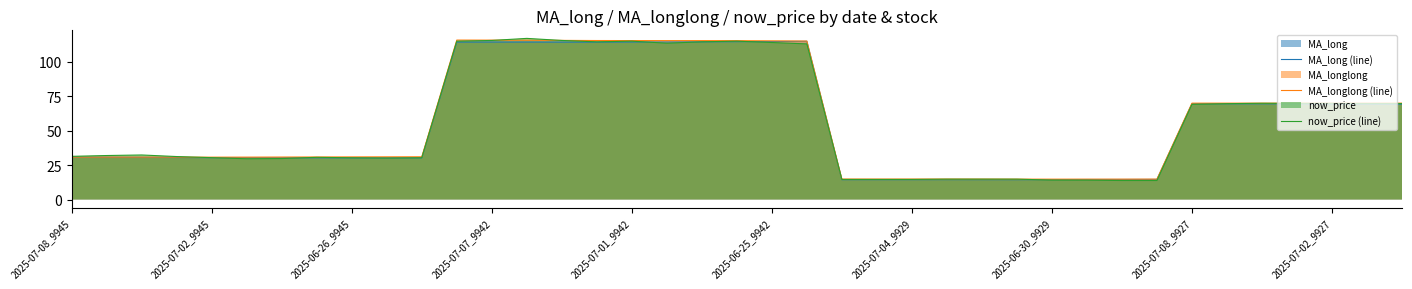

In MA_longlong (line), how many points are higher than both neighbors (excluding endpoints)?

3